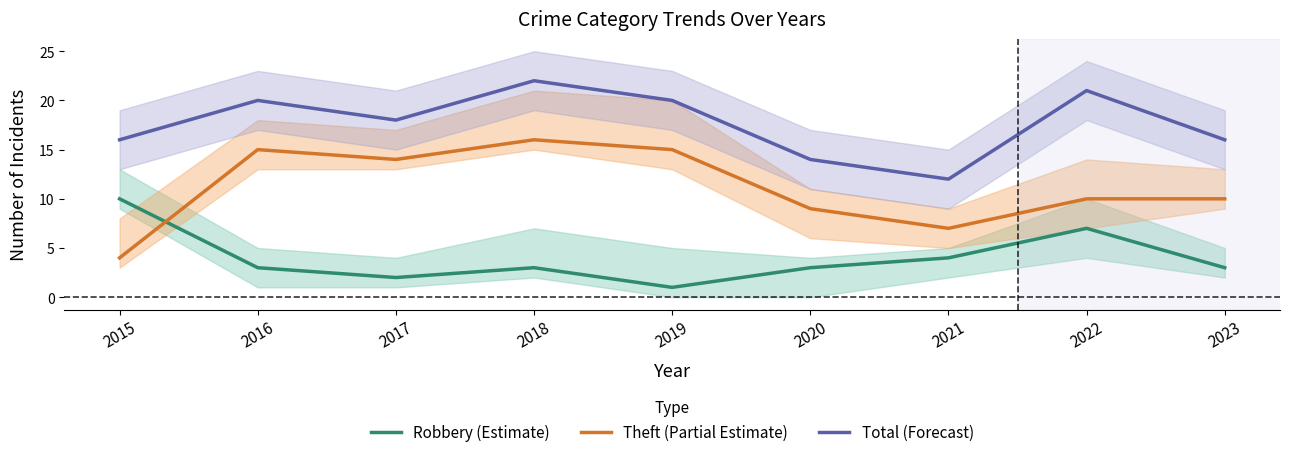

The value of Theft (Partial Estimate) at 2018 is 16. True or false?

True